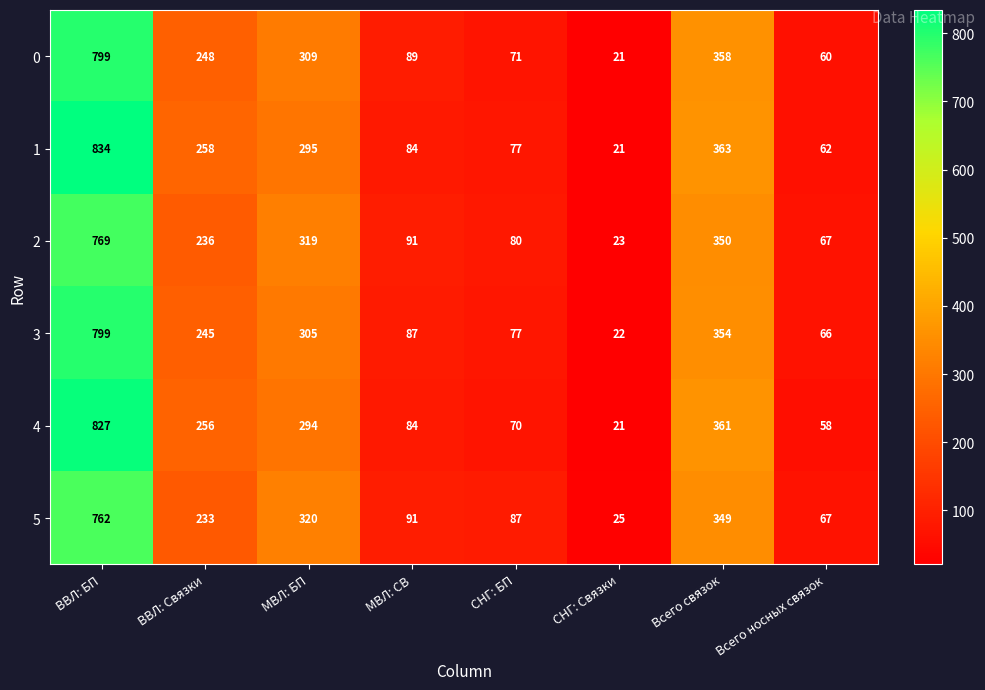

Which series changed the most between МВЛ: СВ and СНГ: БП?

0